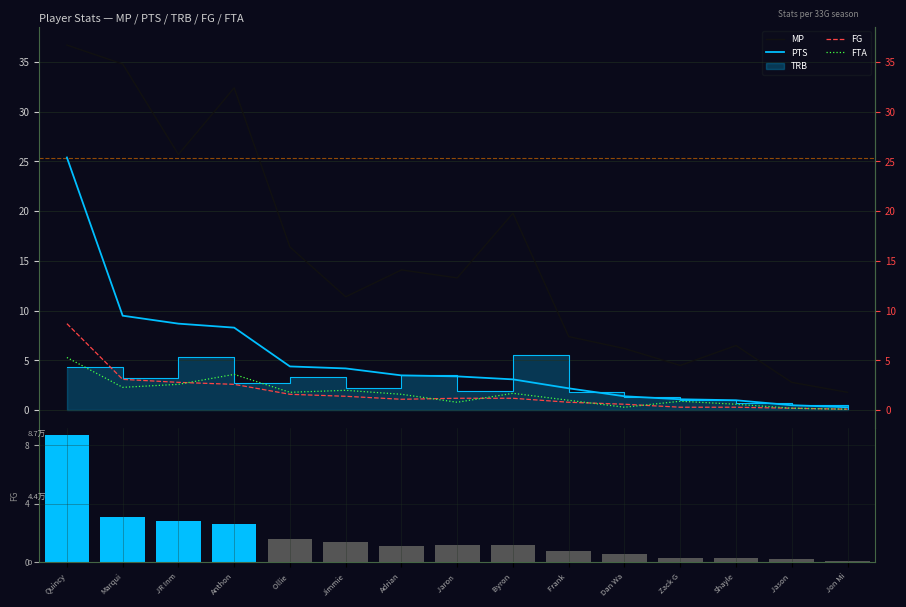

Reading right to left, extract all data points from this chart.

MP: 1.8	2.8	6.5	4.5	6.2	7.4	19.8	13.3	14.1	11.4	16.4	32.4	25.7	34.8	36.7
PTS: 0.3	0.5	1.0	1.1	1.4	2.2	3.1	3.4	3.5	4.2	4.4	8.3	8.7	9.5	25.4
FG: 0.1	0.2	0.3	0.3	0.6	0.8	1.2	1.2	1.1	1.4	1.6	2.6	2.8	3.1	8.7
FTA: 0.1	0.2	0.6	0.9	0.3	1.0	1.7	0.8	1.6	2.0	1.8	3.6	2.6	2.3	5.3
FG (vol): 0.1	0.2	0.3	0.3	0.6	0.8	1.2	1.2	1.1	1.4	1.6	2.6	2.8	3.1	8.7